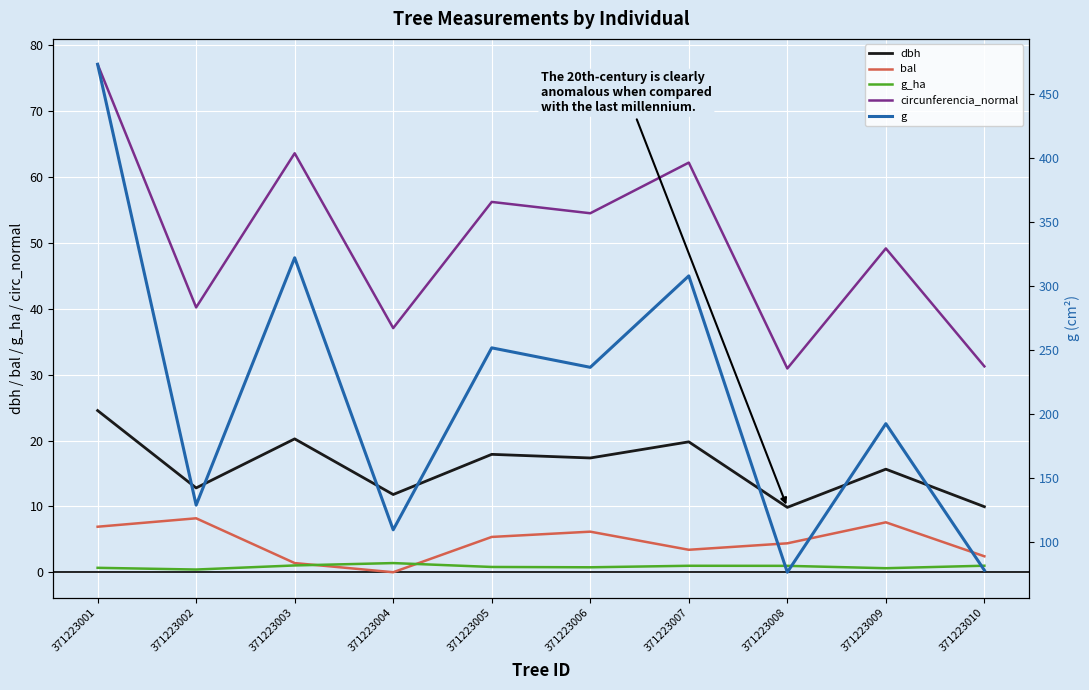

What is the spread (max minus min) of values at 371223004?

109.4